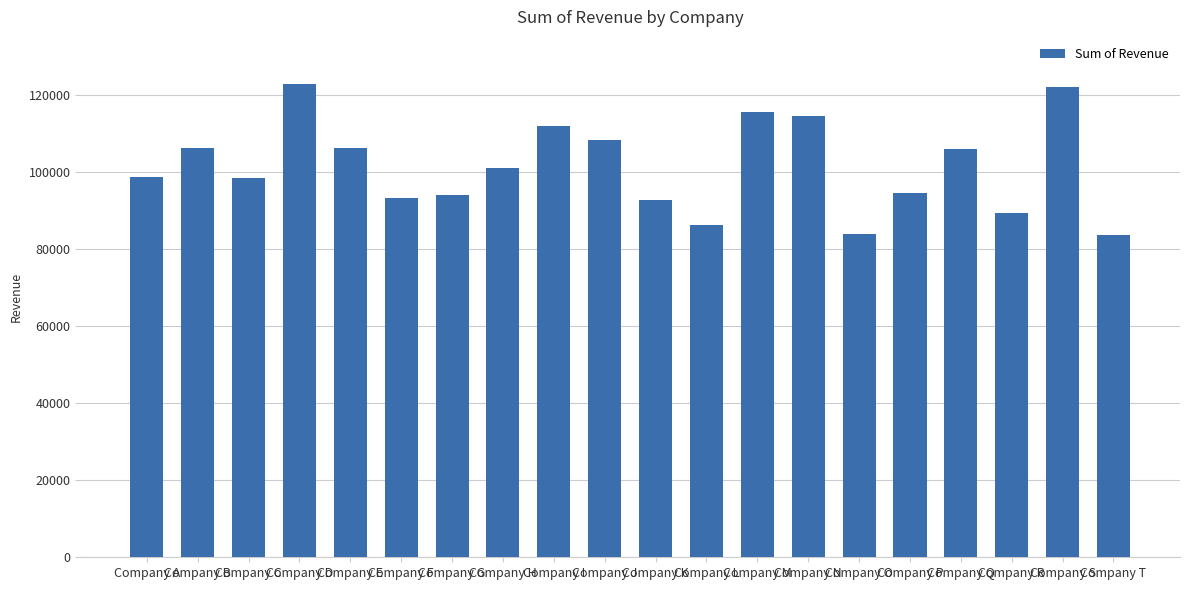

The chart shows a value of 174653 at Company A. True or false?

False